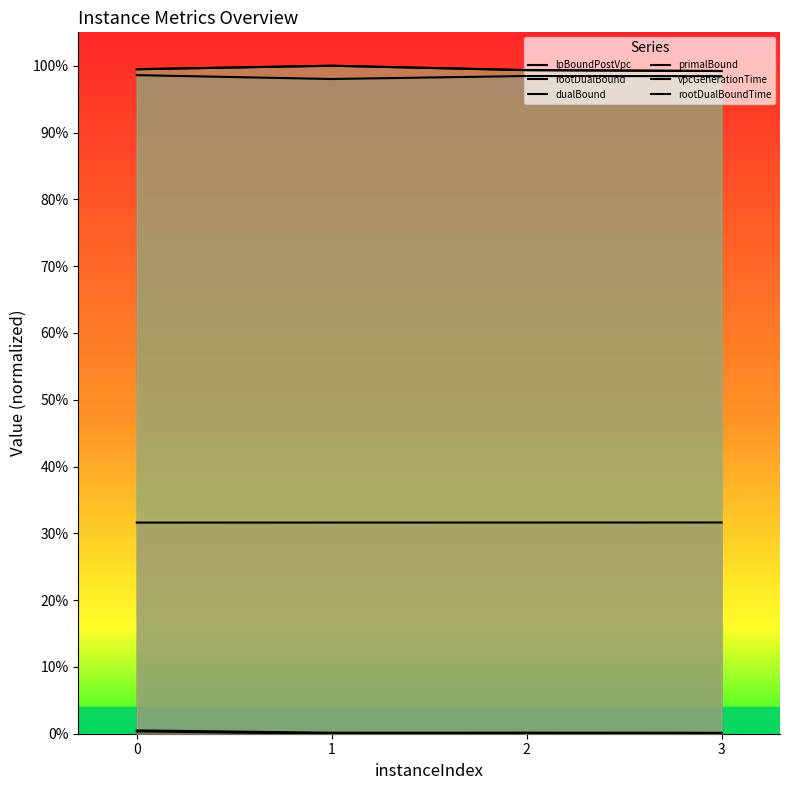

At 1, list the series in order from largest to smallest.

dualBound, primalBound, rootDualBound, lpBoundPostVpc, rootDualBoundTime, vpcGenerationTime